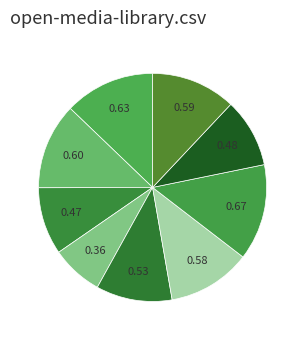

Count the number of slices in the pie.

9